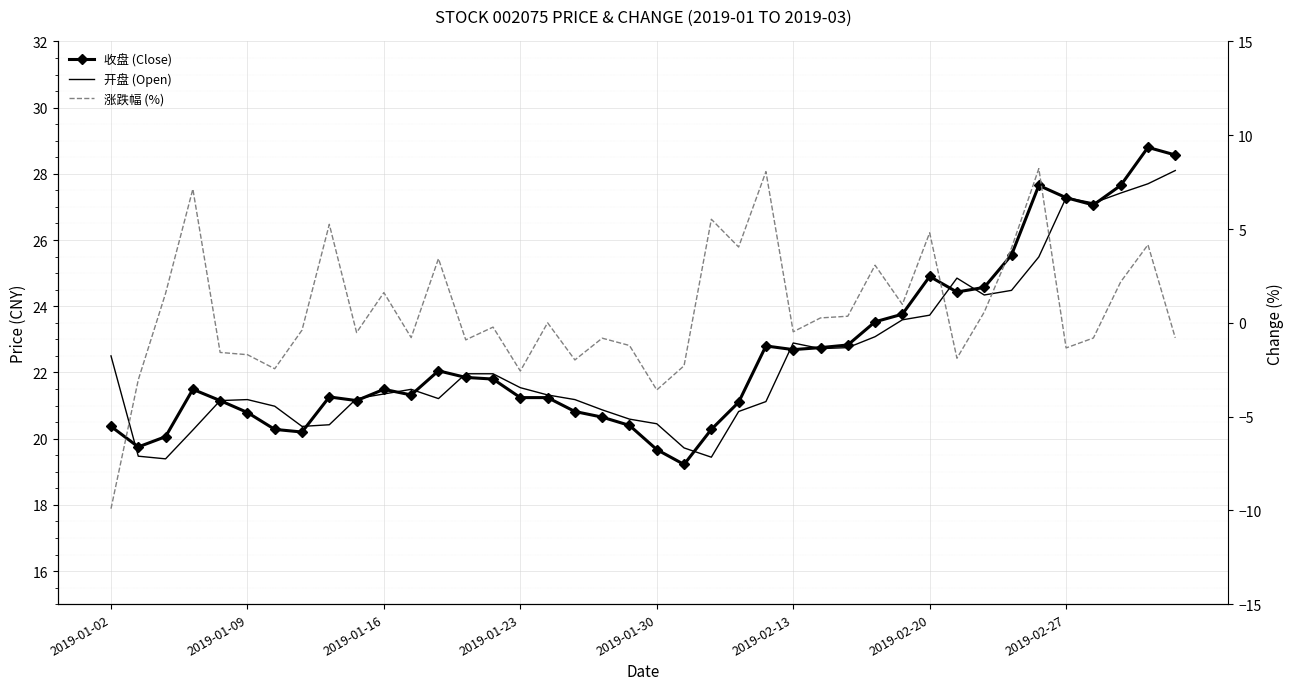

How many series are shown in this chart?

3